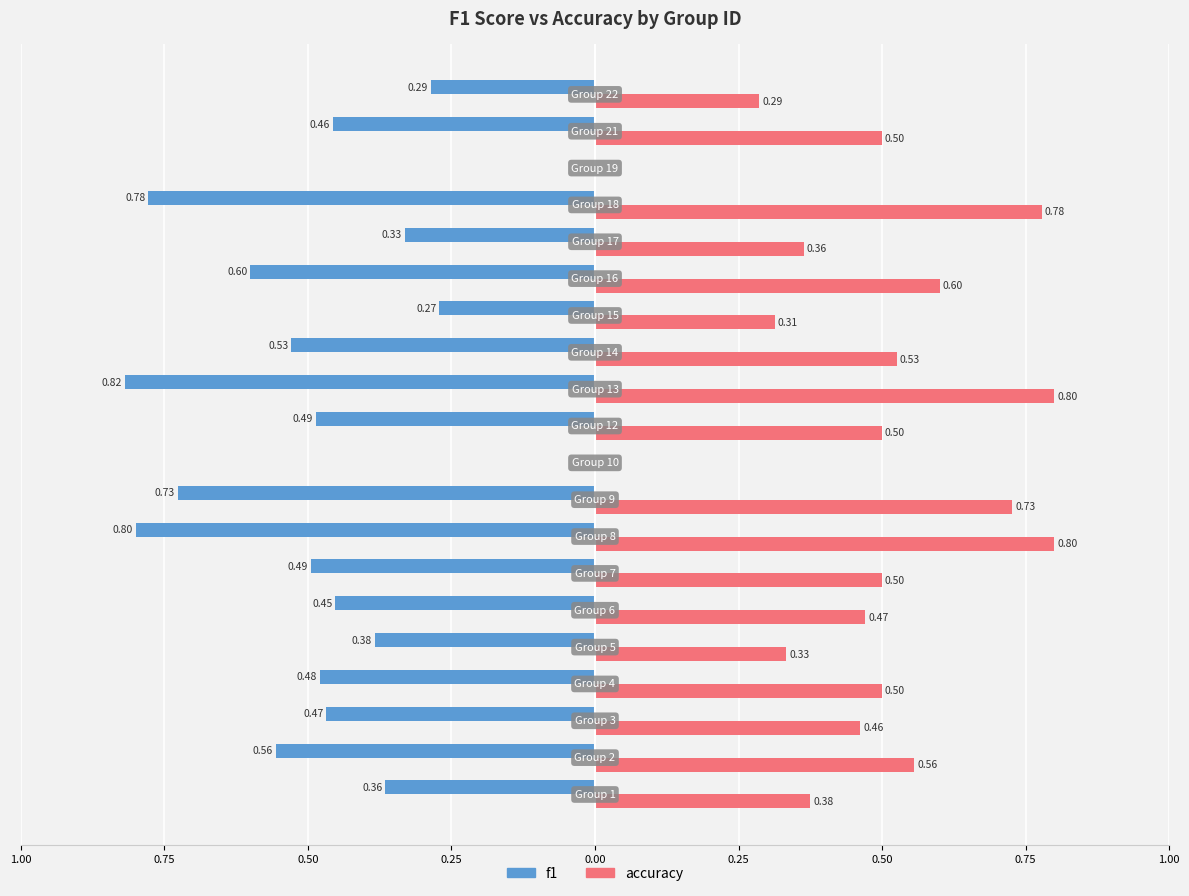

What are all the series names shown in the legend?

f1, accuracy